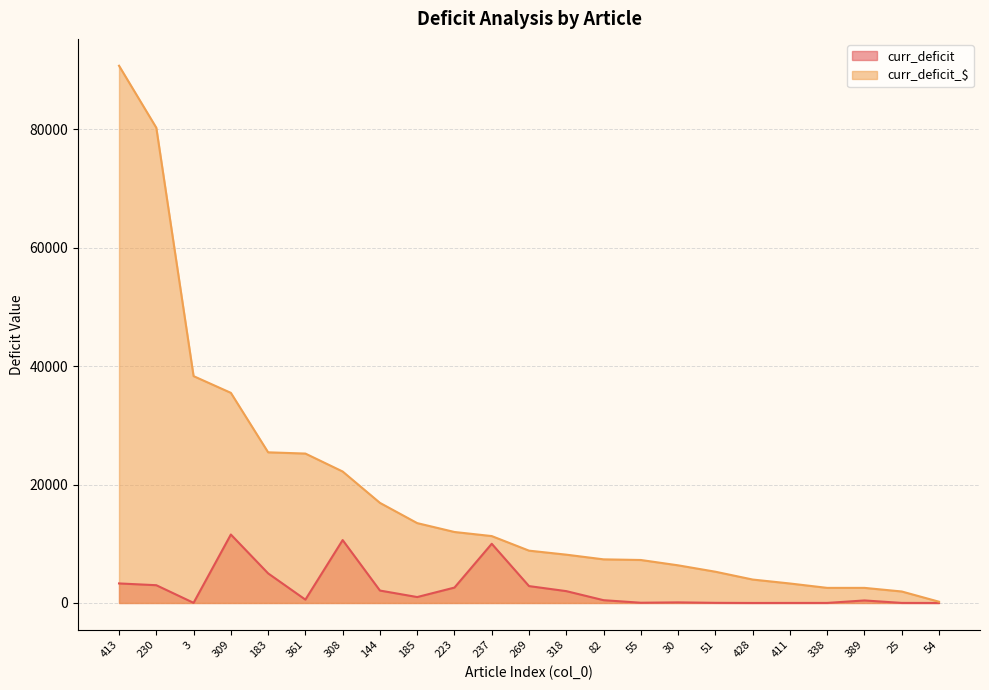

What is the difference between the second highest and minimum values in the curr_deficit series?

10624.8